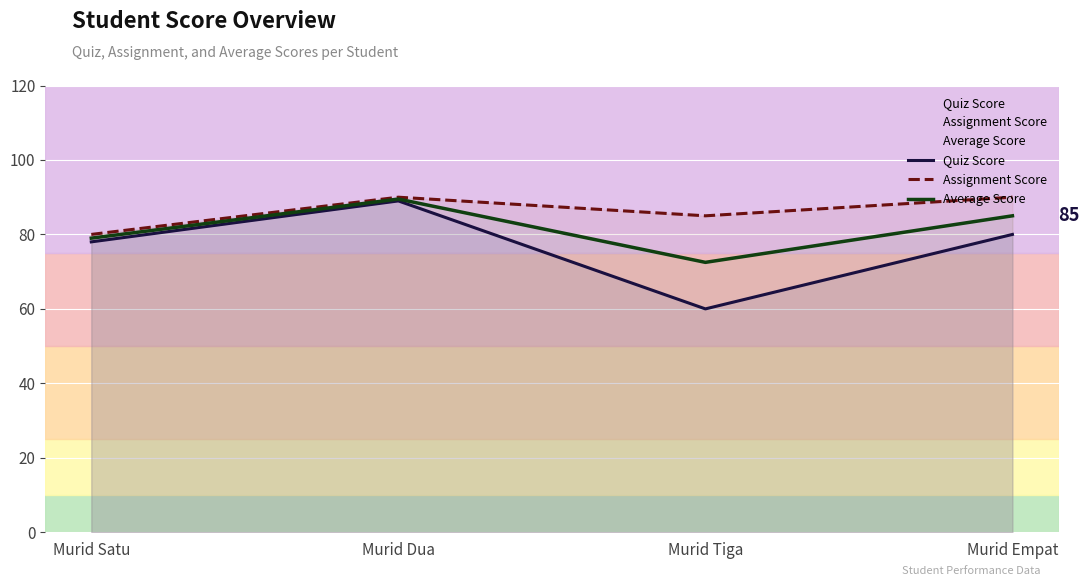

Reading left to right, transcribe all the data shown in this chart.

Quiz Score: Murid Satu=78.0	Murid Dua=89.0	Murid Tiga=60.0	Murid Empat=80.0
Assignment Score: Murid Satu=80.0	Murid Dua=90.0	Murid Tiga=85.0	Murid Empat=90.0
Average Score: Murid Satu=79.0	Murid Dua=89.5	Murid Tiga=72.5	Murid Empat=85.0